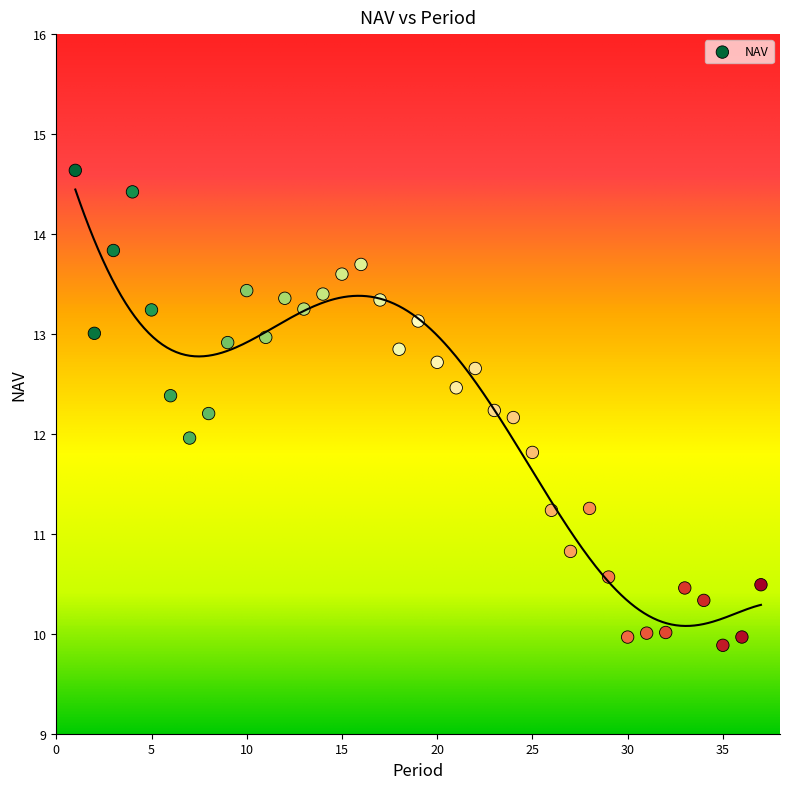

What is the range of X values (max minus min)?

36.0